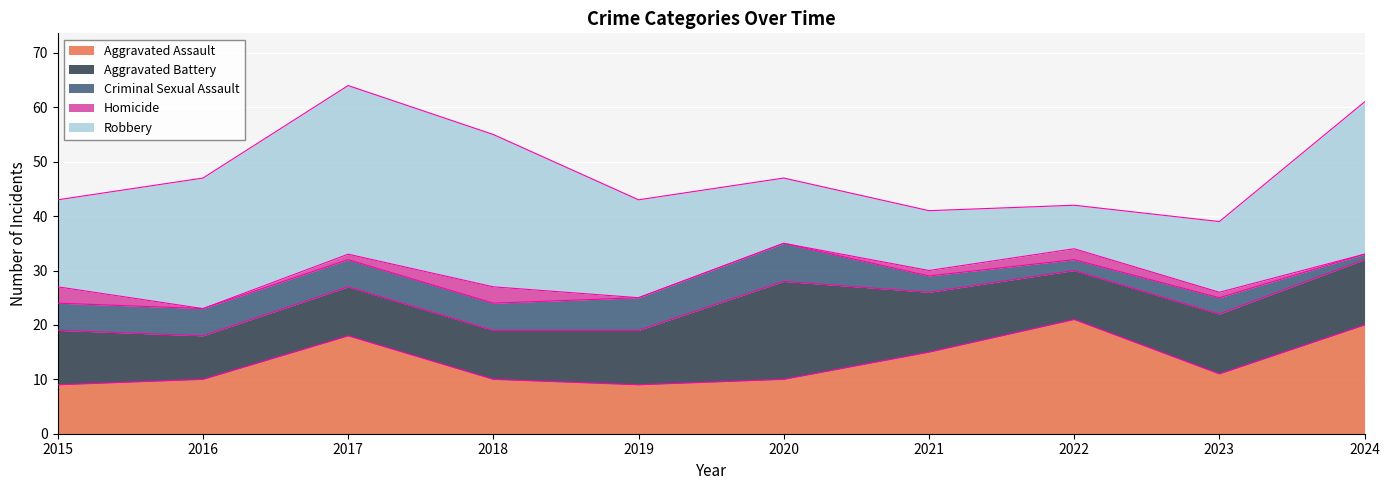

In Aggravated Assault, how many points are lower than both neighbors (excluding endpoints)?

2